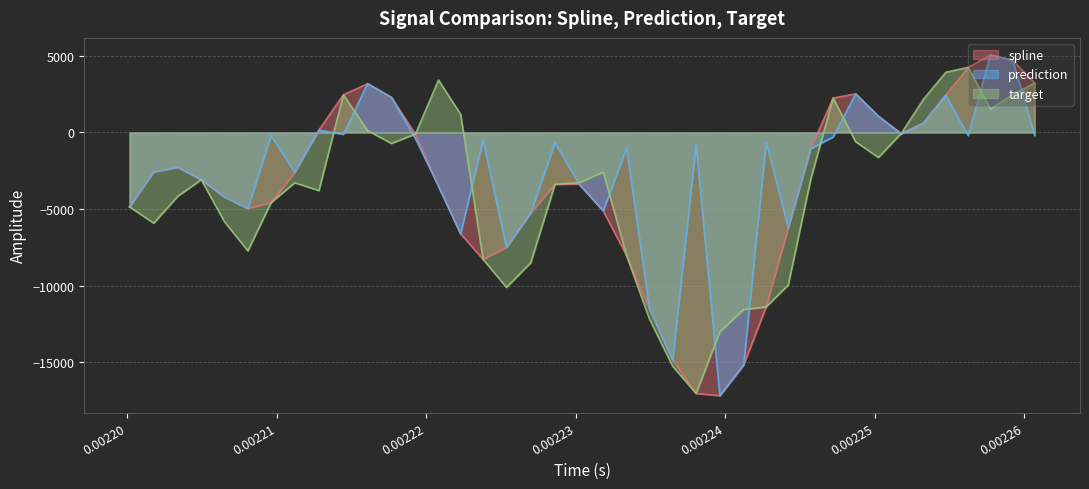

Reading left to right, transcribe all the data shown in this chart.

spline: -4854.5	-2576.6	-2269.4	-3078.4	-4220.0	-4964.7	-4580.6	-2609.7	157.7	2458.9	3188.6	2290.9	-105.2	-3507.9	-6621.4	-8281.1	-7509.2	-5259.6	-3384.5	-3376.9	-5124.8	-8022.2	-11536.5	-14872.5	-17038.4	-17188.0	-15171.8	-11391.2	-6237.0	-1065.2	2250.7	2518.4	1065.7	-64.5	616.7	2439.1	4250.1	5062.9	4710.2	3223.7
prediction: -4854.5	-2576.6	-2269.4	-3078.4	-4220.0	-4964.7	-194.9	-2609.7	157.7	-125.4	3188.6	2290.9	-393.7	-3507.9	-6621.4	-489.9	-7509.2	-5259.6	-668.2	-3376.9	-5124.8	-1011.7	-11536.5	-14872.5	-796.4	-17188.0	-15171.8	-612.2	-6237.0	-1065.2	-297.2	2518.4	1065.7	-105.2	616.7	2439.1	-200.5	5062.9	4710.2	-198.9
target: -4854.5	-5923.4	-4169.3	-3078.4	-5834.2	-7726.8	-4580.6	-3280.3	-3794.2	2458.9	124.0	-713.6	-105.2	3425.0	1186.5	-8281.1	-10112.9	-8508.7	-3384.5	-3278.4	-2581.2	-8022.2	-12186.3	-15263.5	-17038.4	-13008.4	-11554.1	-11391.2	-9956.8	-3062.8	2250.7	-599.9	-1634.9	-64.5	2166.3	3927.5	4250.1	1537.5	2472.5	3223.7